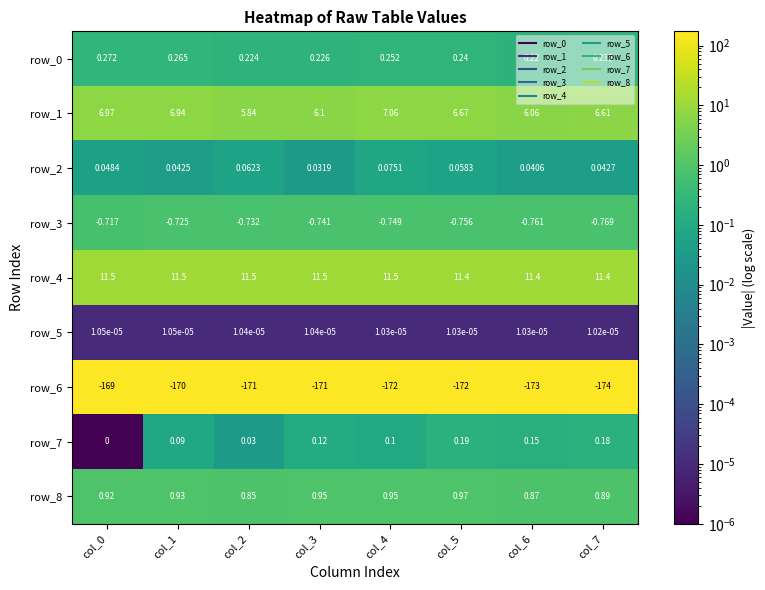

Which series has the largest range (max minus min)?

row_6